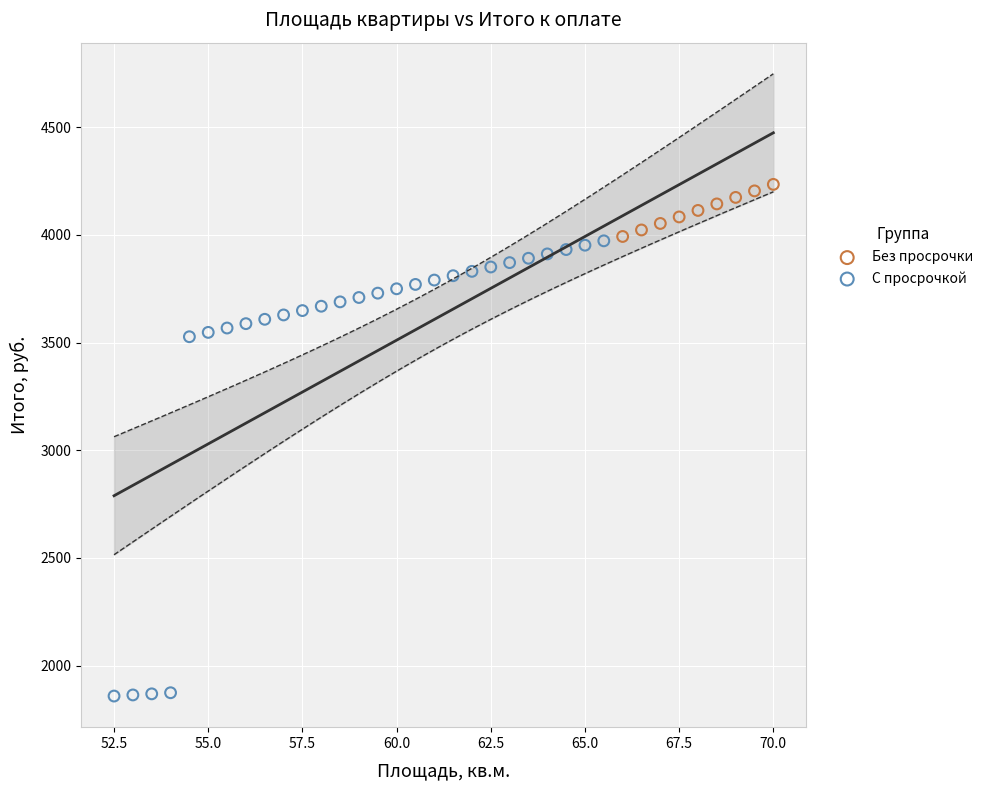

Which series has the widest spread of Y values?

С просрочкой